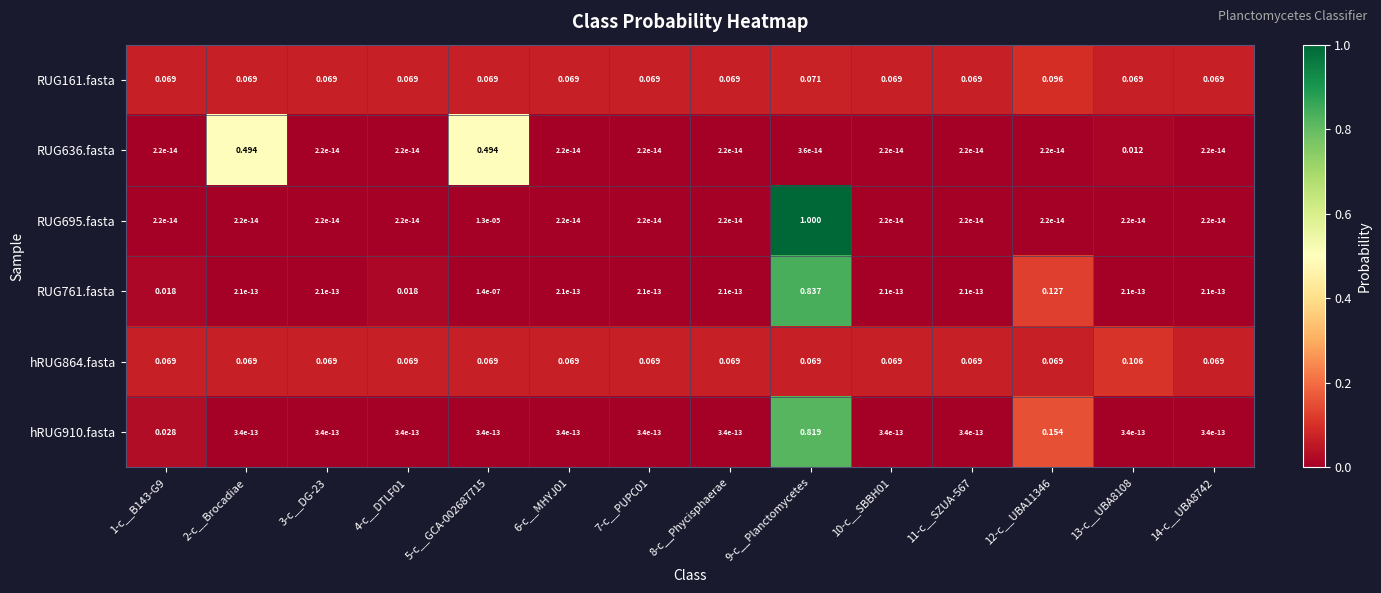

Count the number of categories in the chart.

14